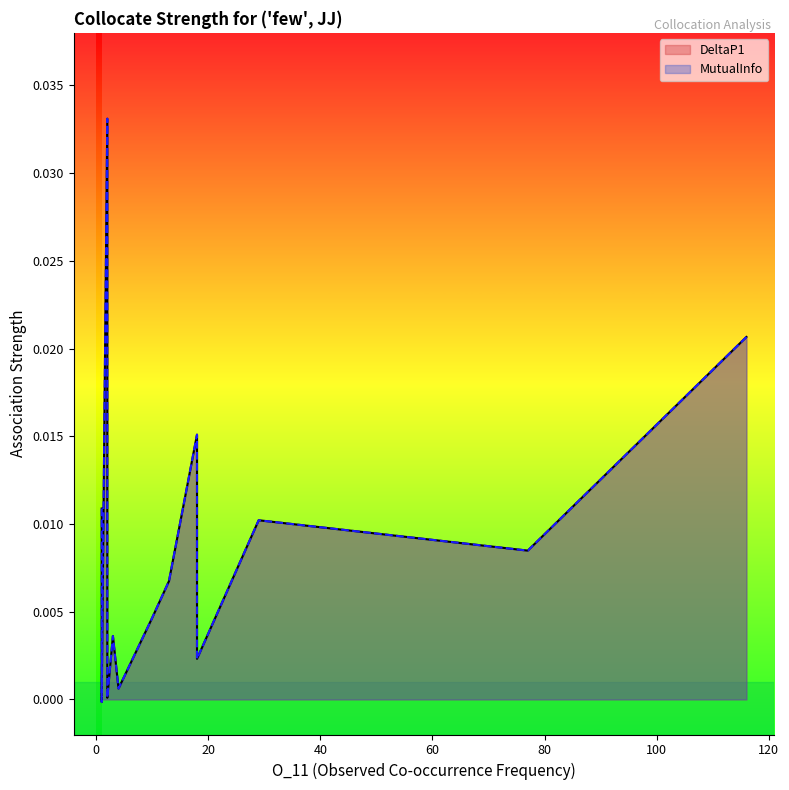

True or false: DeltaP1 has a value of 0.0 at 16.

False